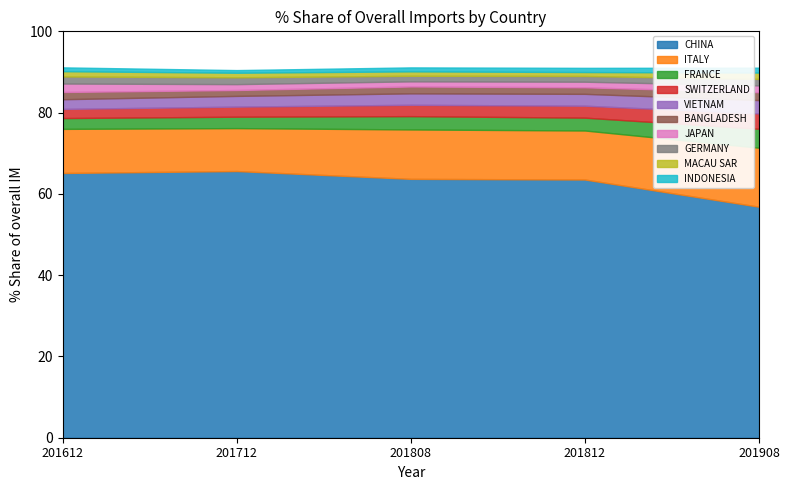

What is the difference between the maximum and minimum values in the 201612_% Share of overall IM series?

64.2